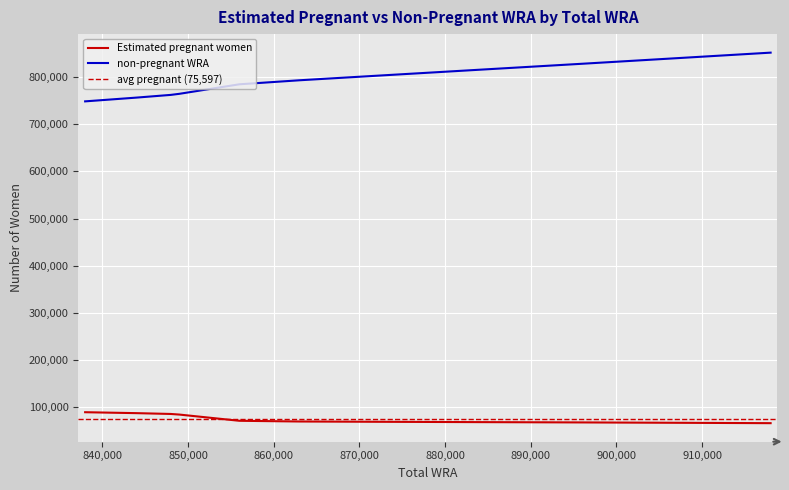

True or false: non-pregnant WRA and Estimated pregnant women cross at least once.

False